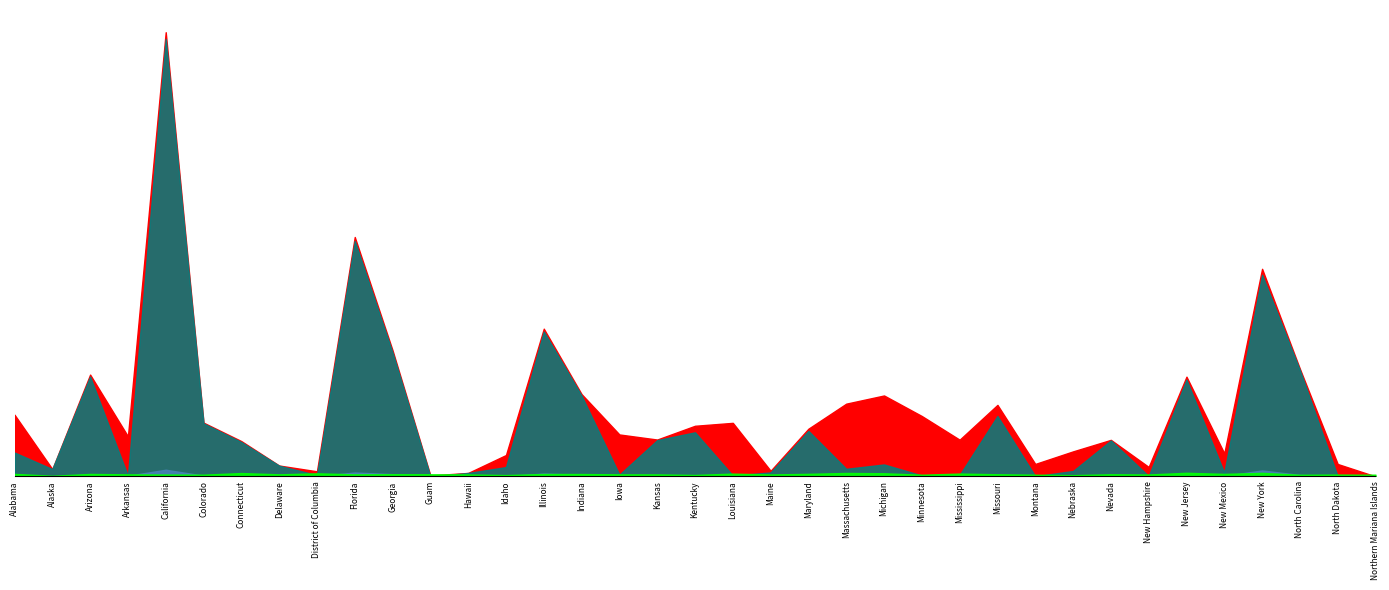

Which series has the largest total across all categories?

Confirmed